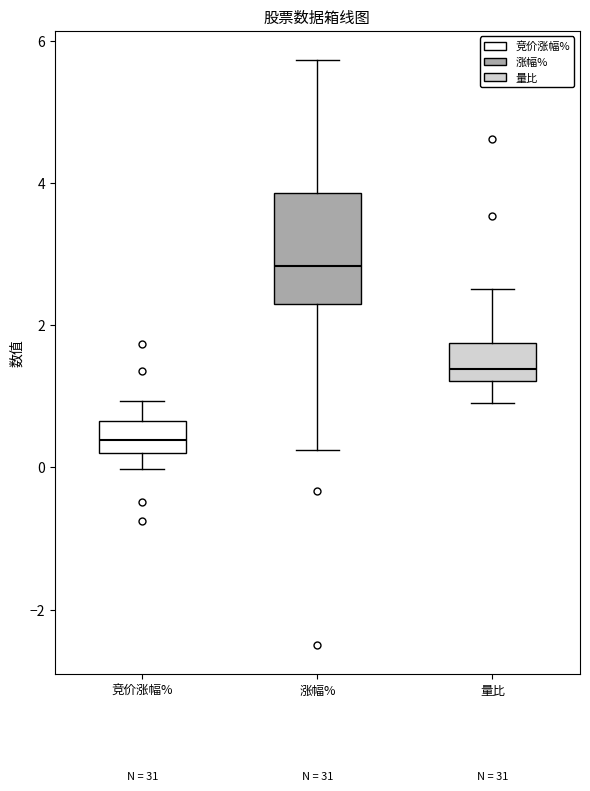

Which box is the tallest, from its lower edge to its upper edge?

涨幅%